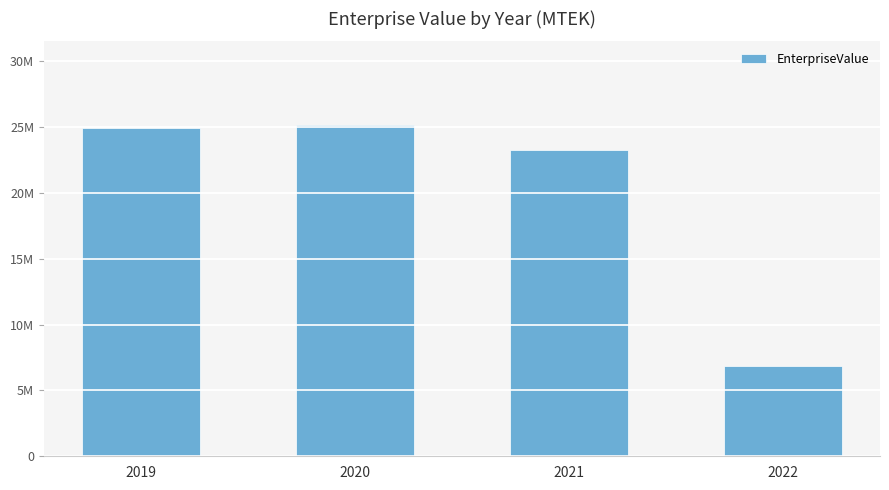

Are the bars horizontal?

No